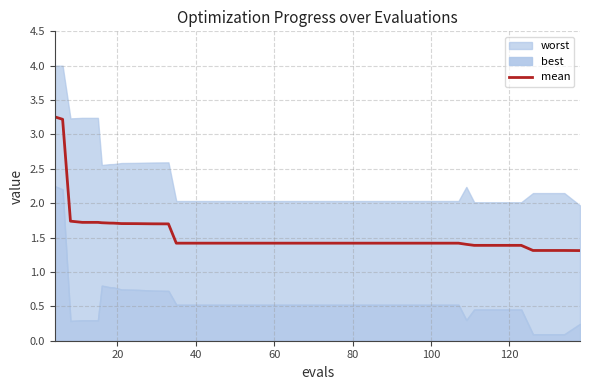

What is the lowest value of the mean series?

1.3